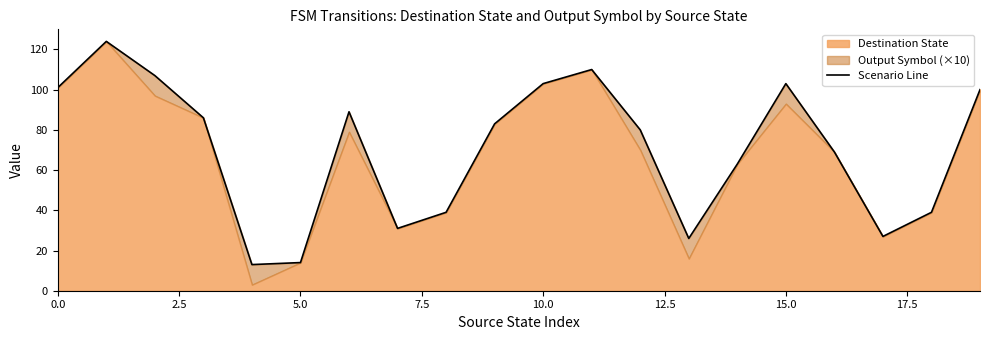

Read the value at 10.

103